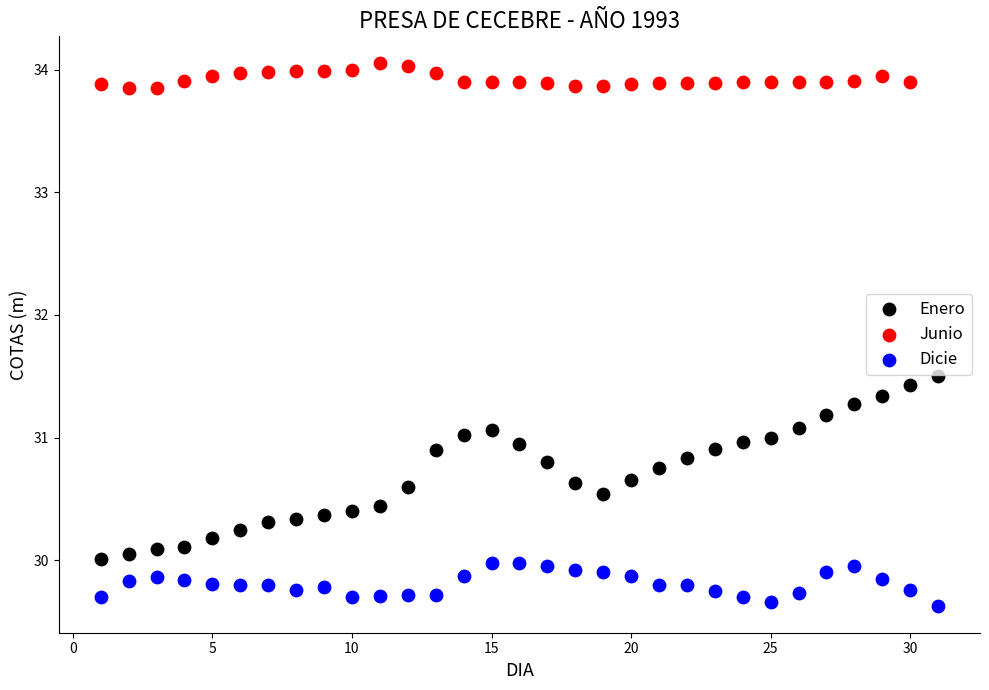

Which series contains the lowest Y value?

Dicie